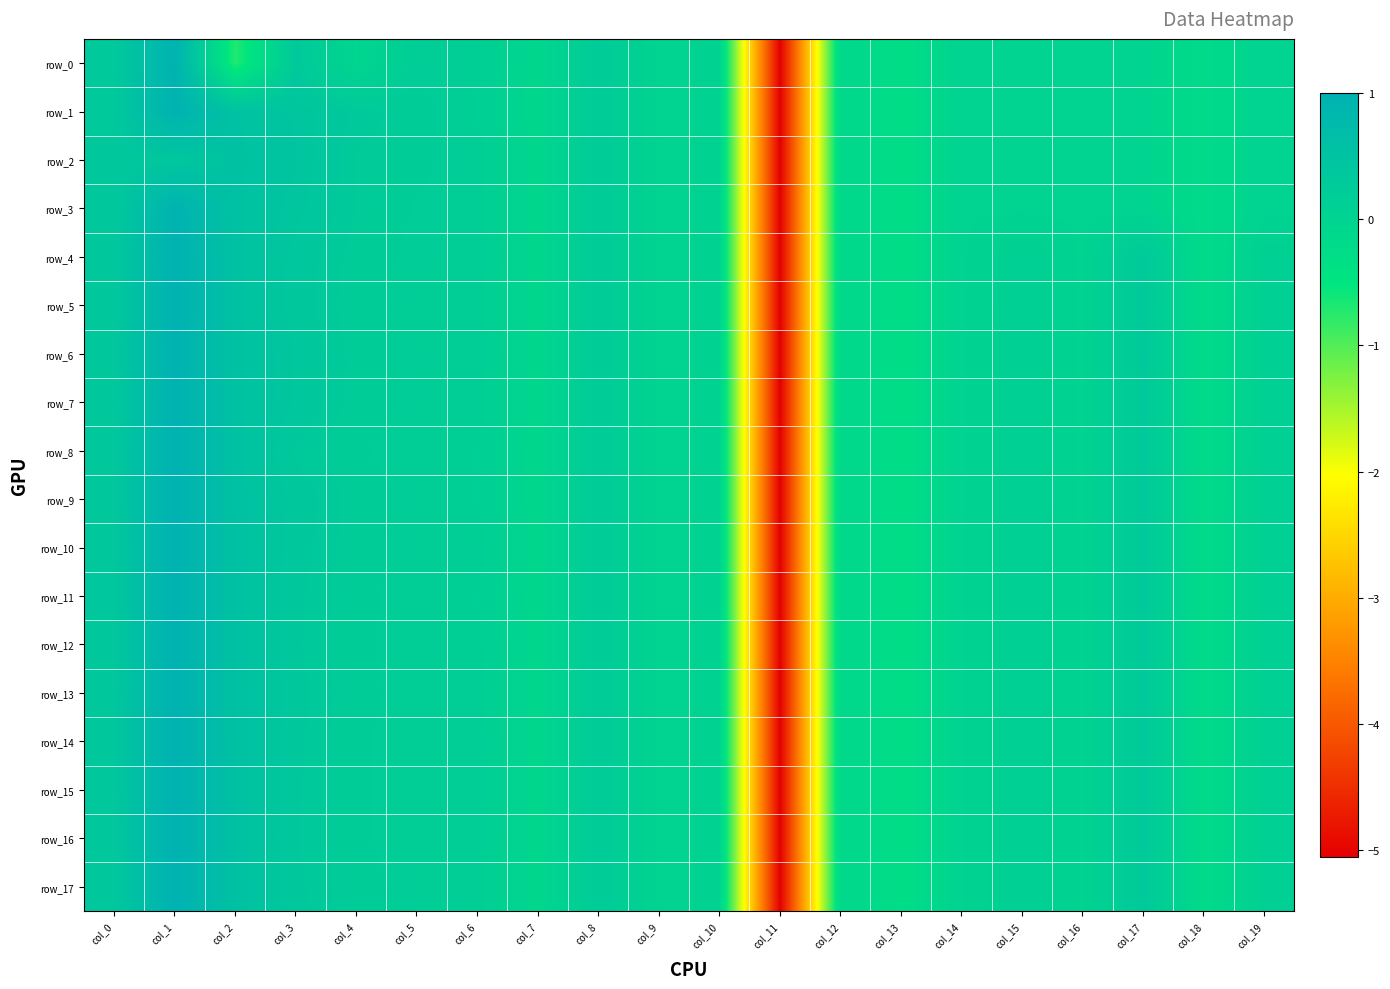

What is the average value of the row_7 series?

-0.1